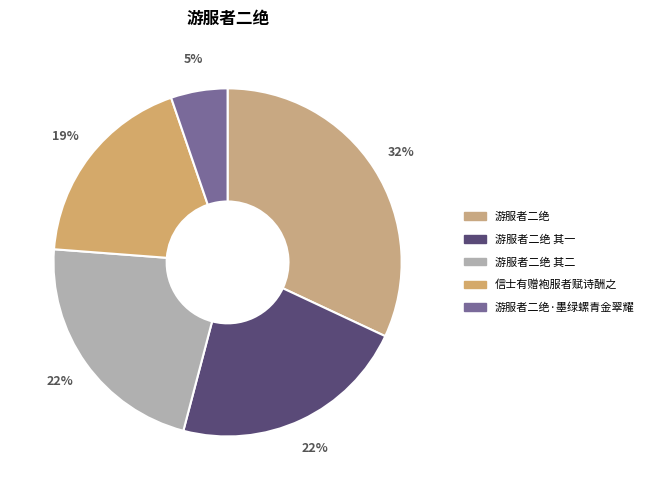

To the nearest percent, what is the difference between the 游服者二绝 and 游服者二绝 其二 slice percentages?

10%